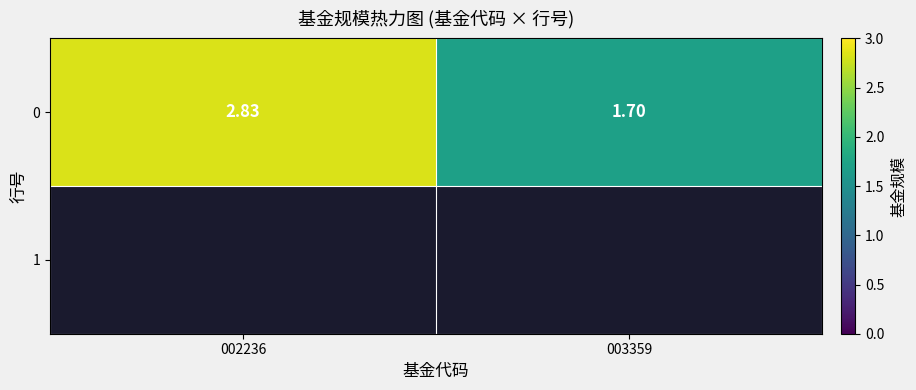

How many data points are above 2?

1